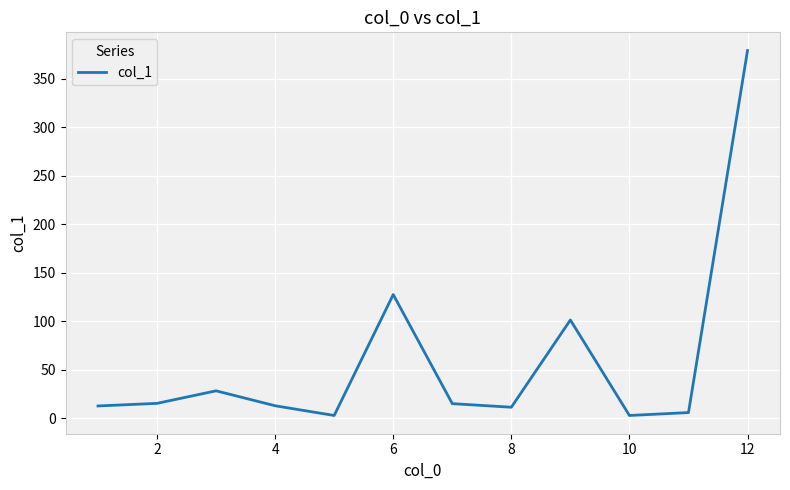

Count the number of data series in this chart.

1